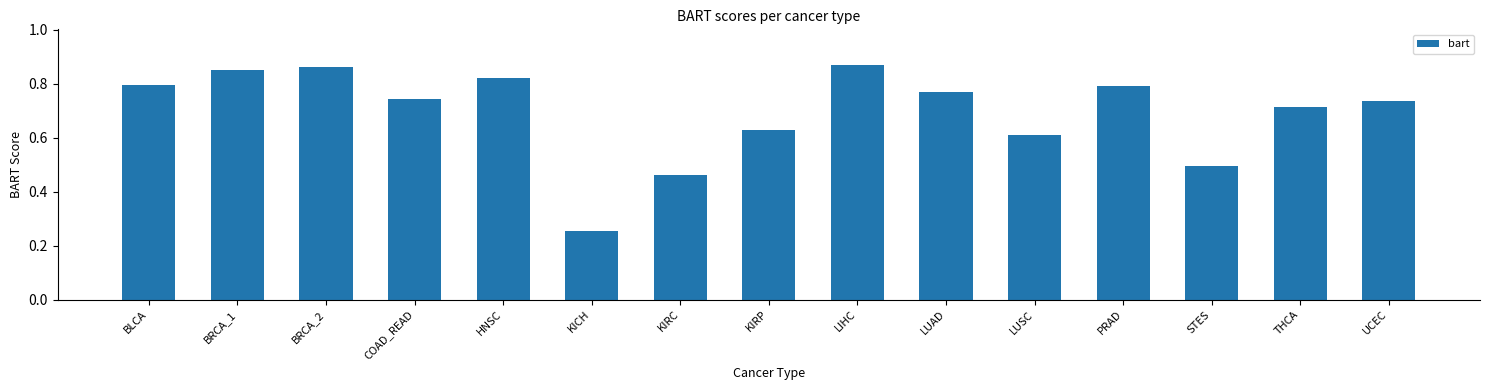

At which label is the value closest to 0?

KICH